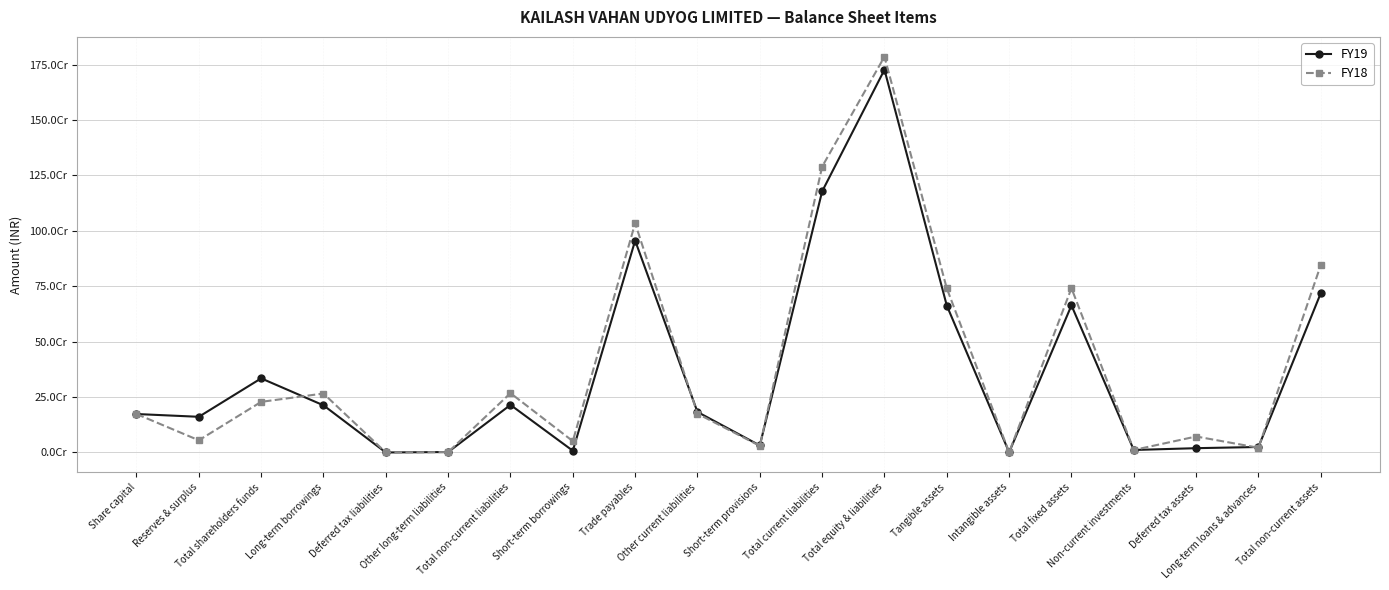

What is the difference between the maximum and second lowest values in the FY18 series?

1784419582